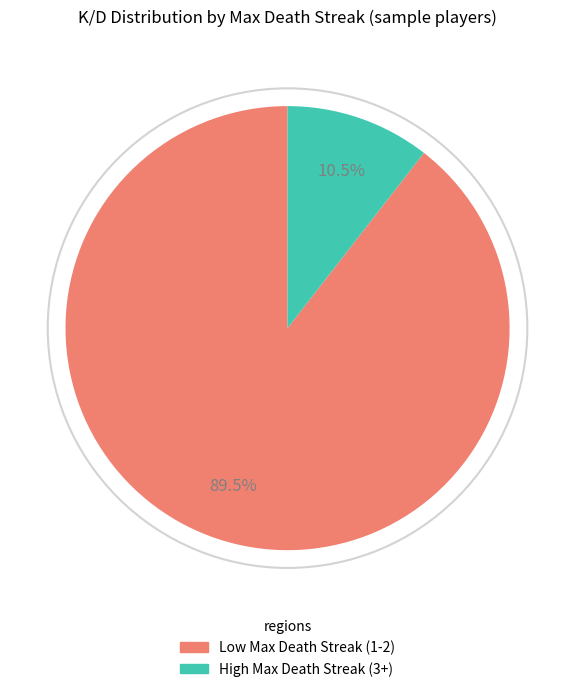

Is there a majority slice in this chart?

Yes